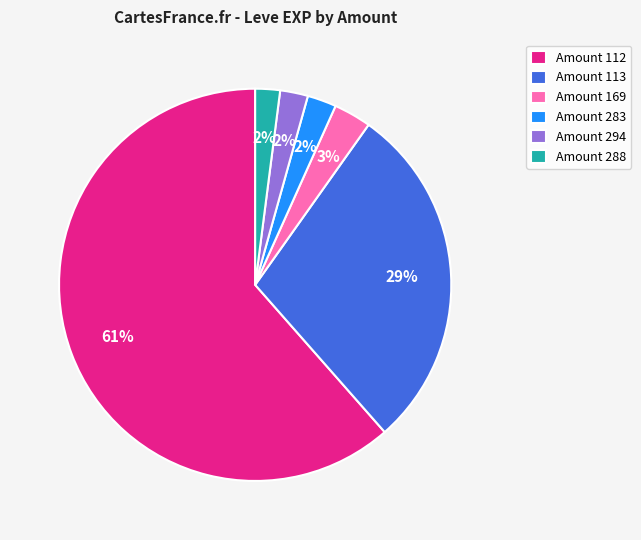

Combined, do Amount 169 and Amount 283 account for over 50%?

No